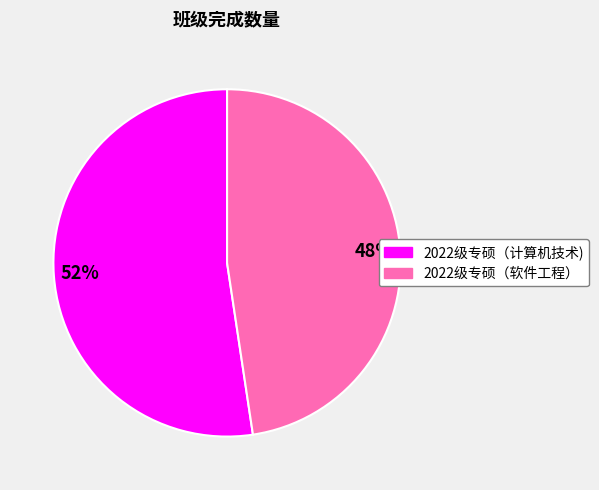

What is the ratio of the value at 2022级专硕（计算机技术) to the value at 2022级专硕（软件工程）?

1.1